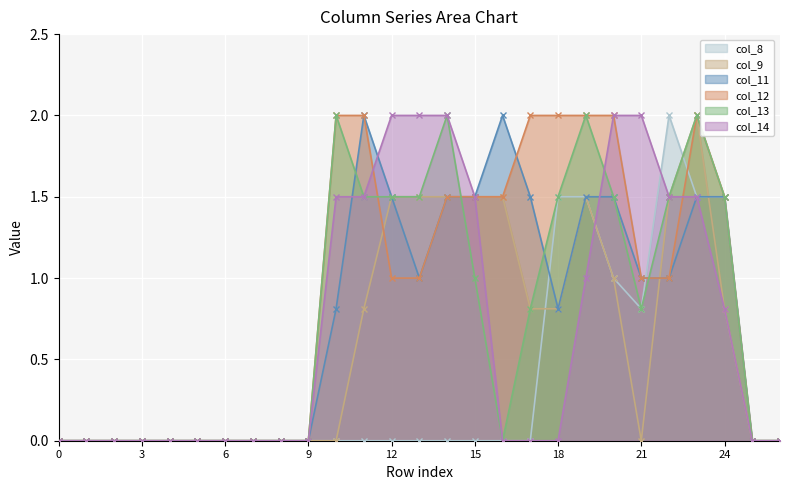

True or false: col_13 and col_14 intersect in this chart.

True